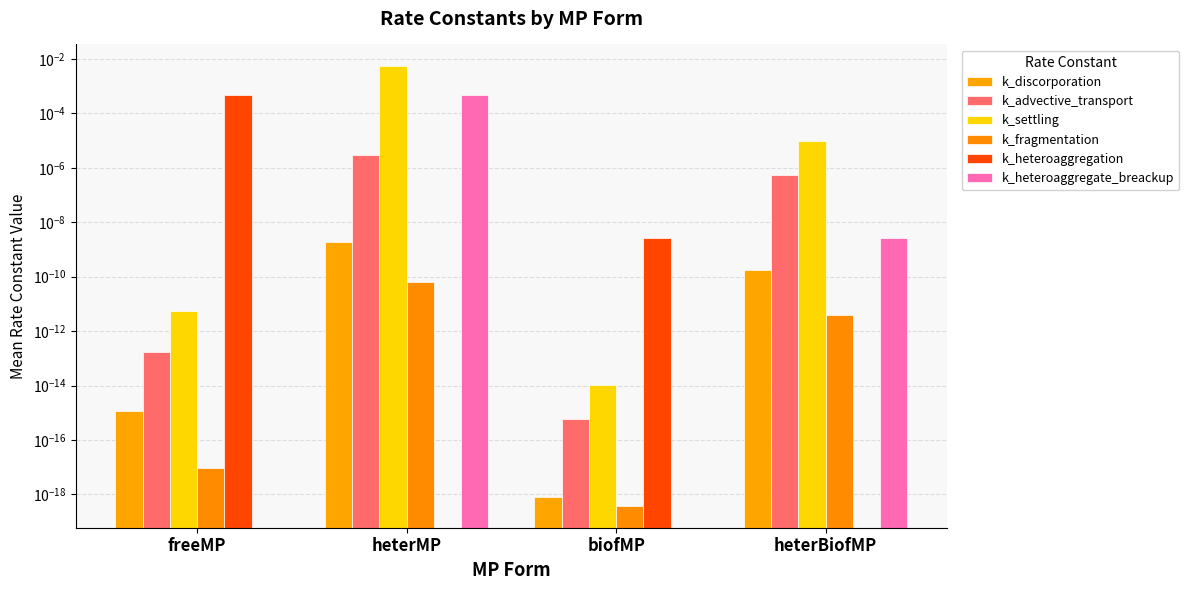

Which series has the largest range (max minus min)?

k_settling